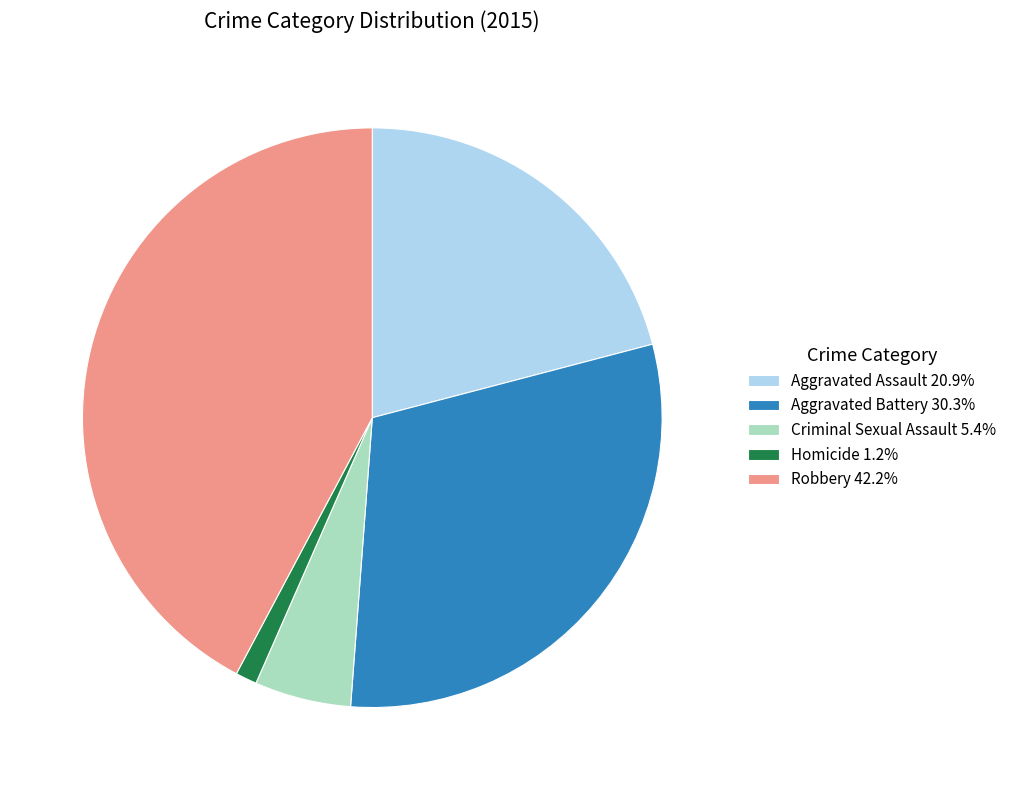

Does Robbery 42.2% represent more than half of the total?

No